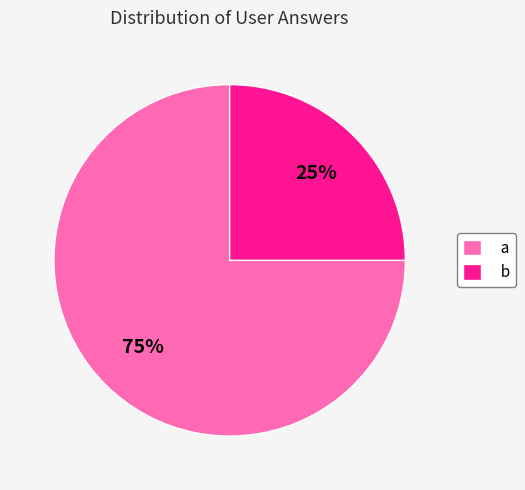

What is the ratio of the value at a to the value at b?

3.0